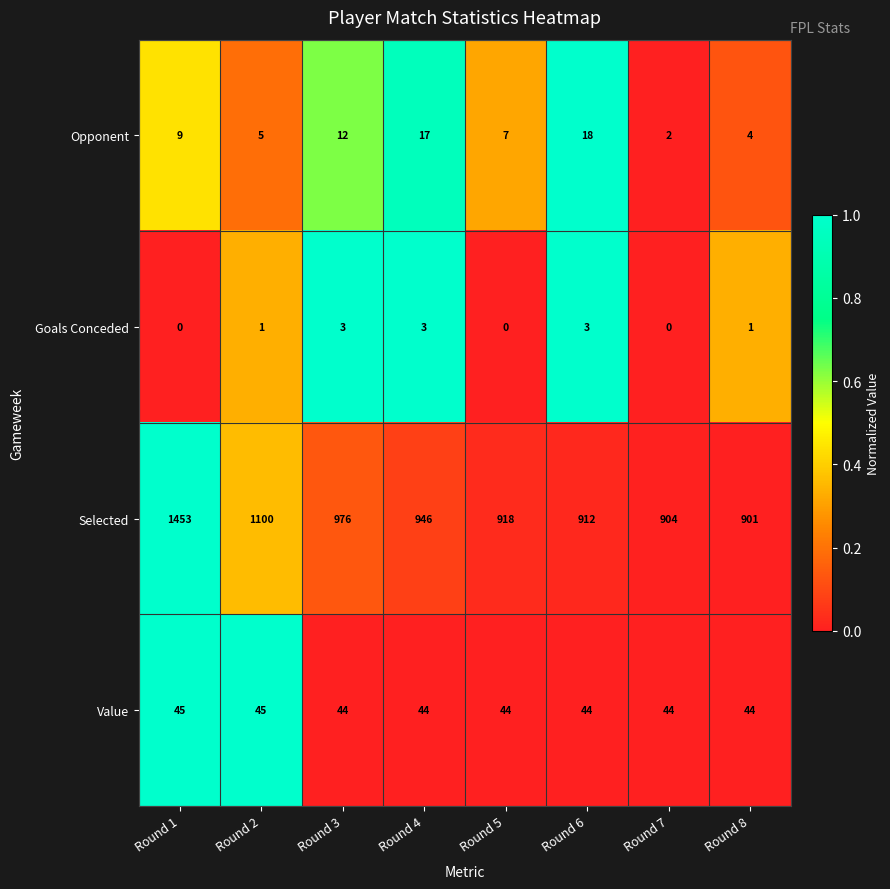

Which series has the largest range (max minus min)?

Selected